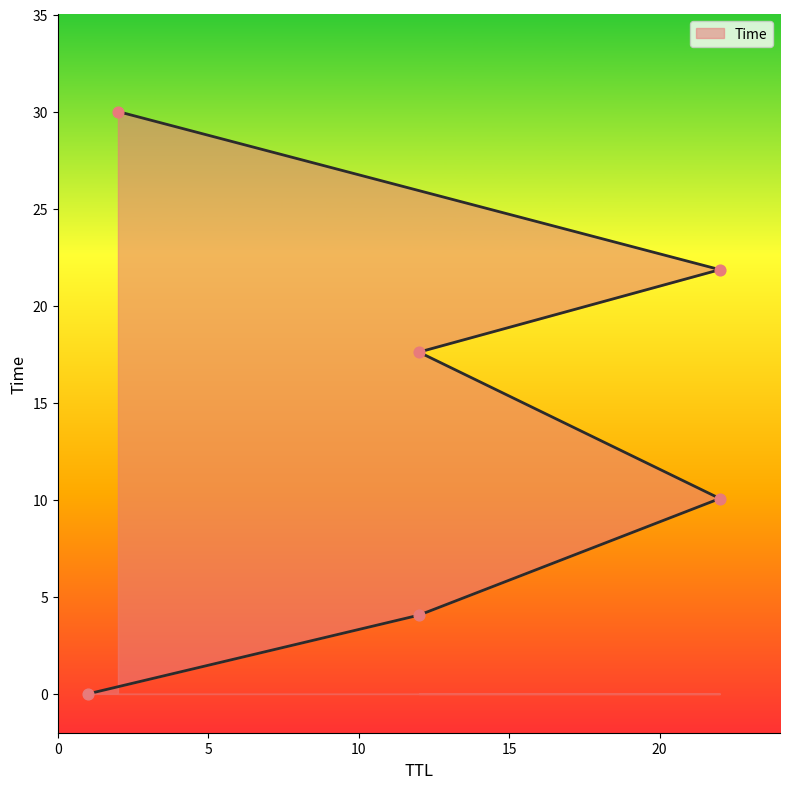

What is the change in value from 12 to 22?

+6.0